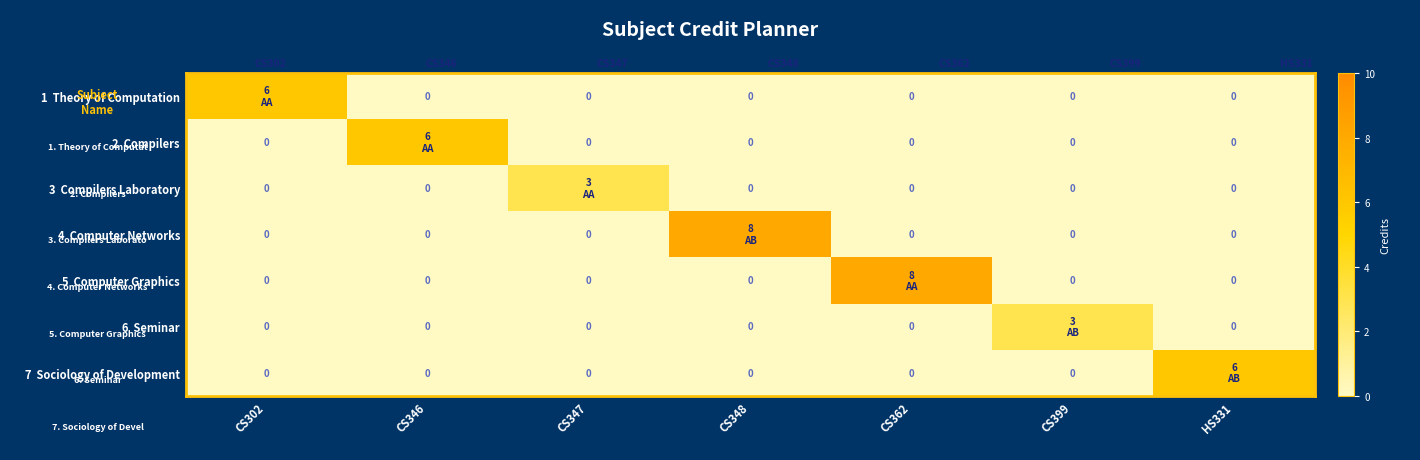

True or false: 7 Sociology of Development has a value of -2 at CS348.

False